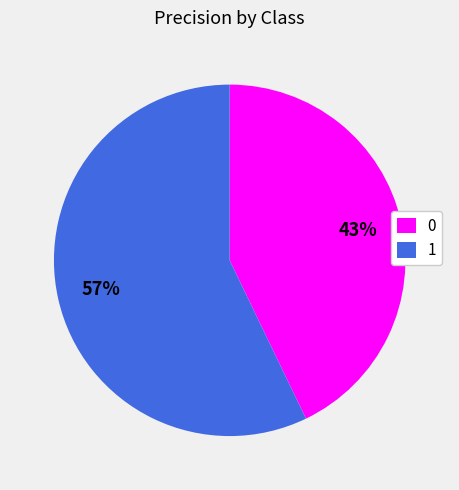

Is it true that 0 is 43% of the pie?

True